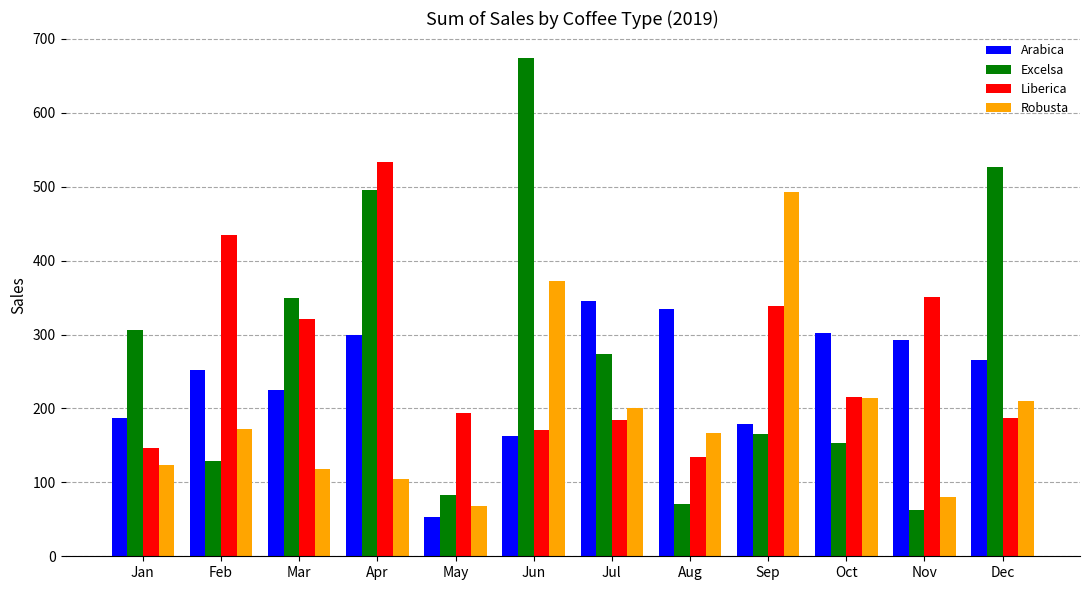

What is the difference between the highest and lowest values at Sep?

326.8